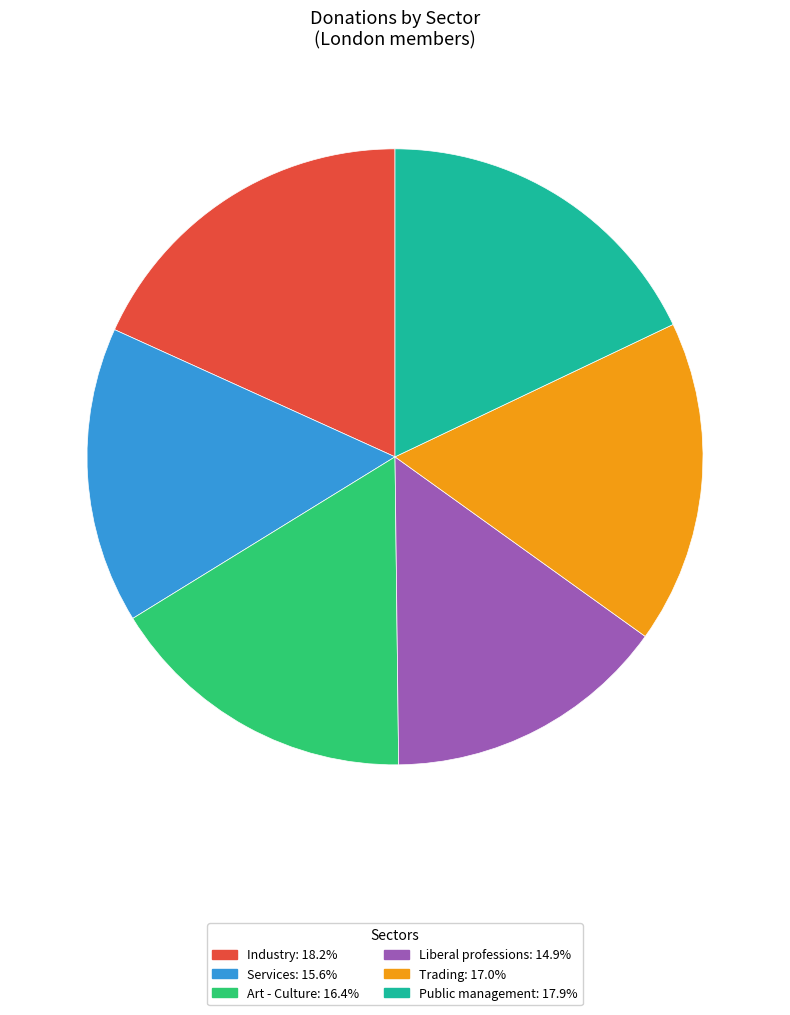

Is it true that Industry is 9% of the pie?

False